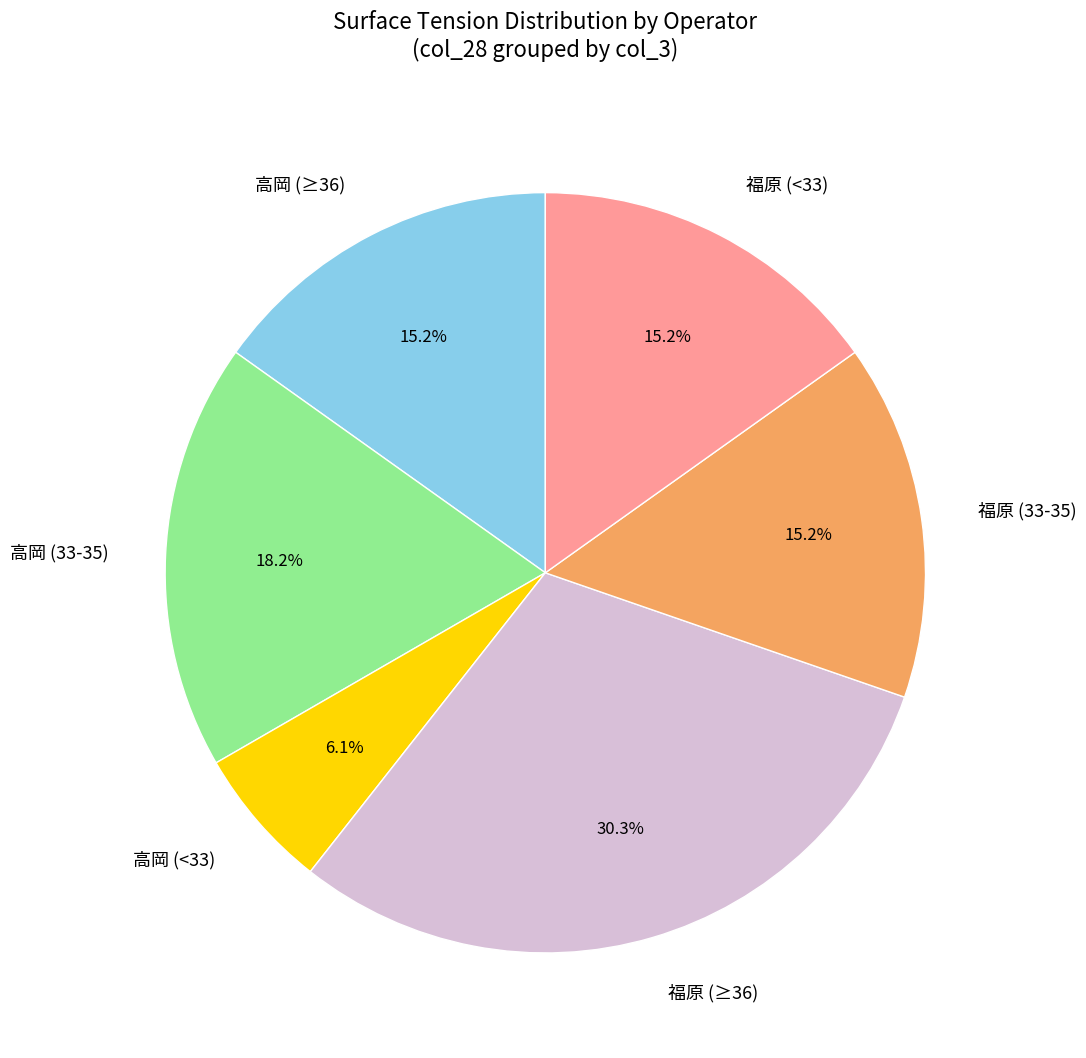

Does 福原 (<33) account for over 50% of the chart?

No